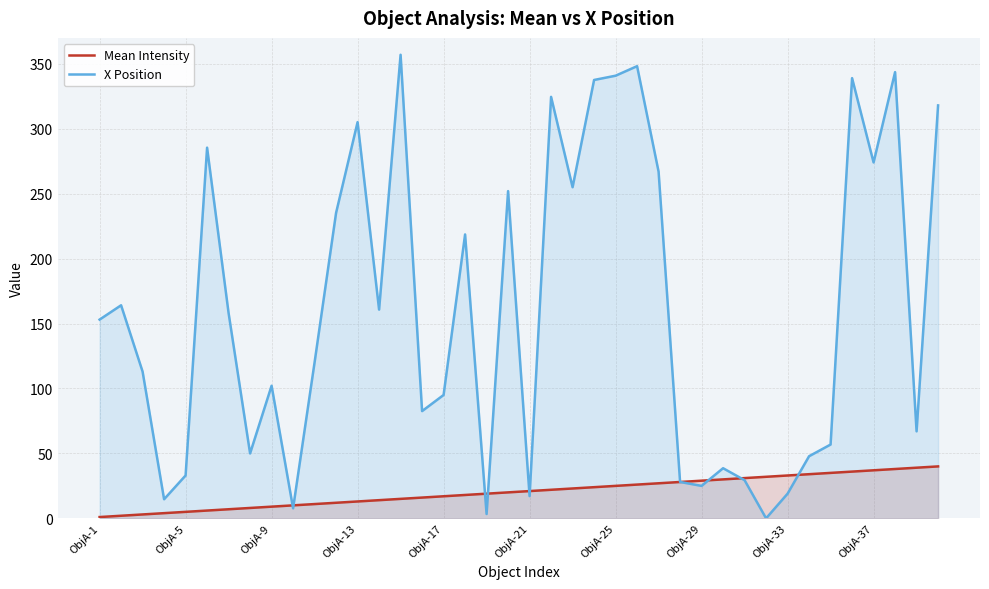

List the series in order of their overall mean, lowest first.

Mean Intensity, X Position